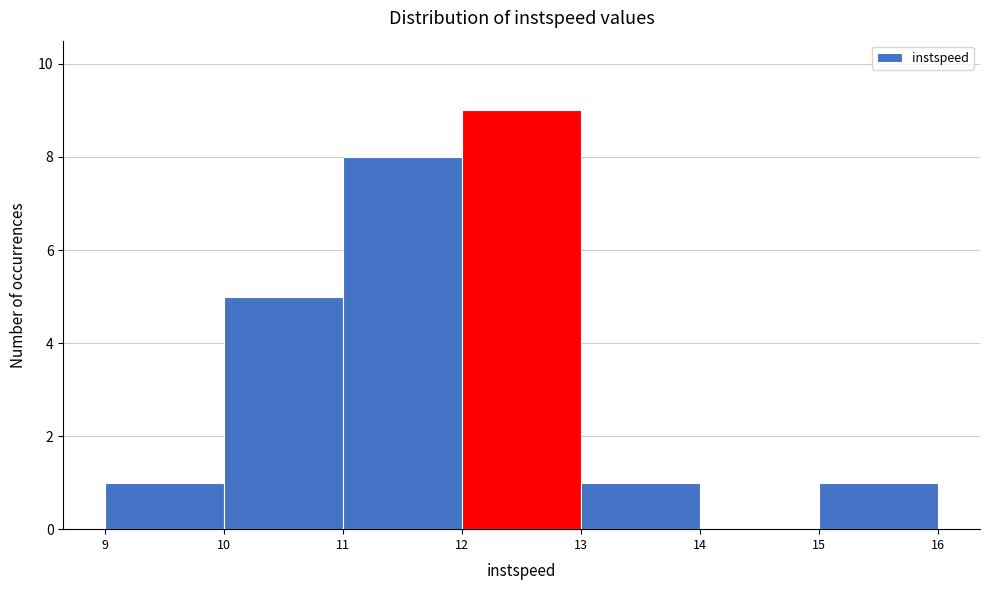

Over which range of the x-axis is the bar tallest?

12 to 13